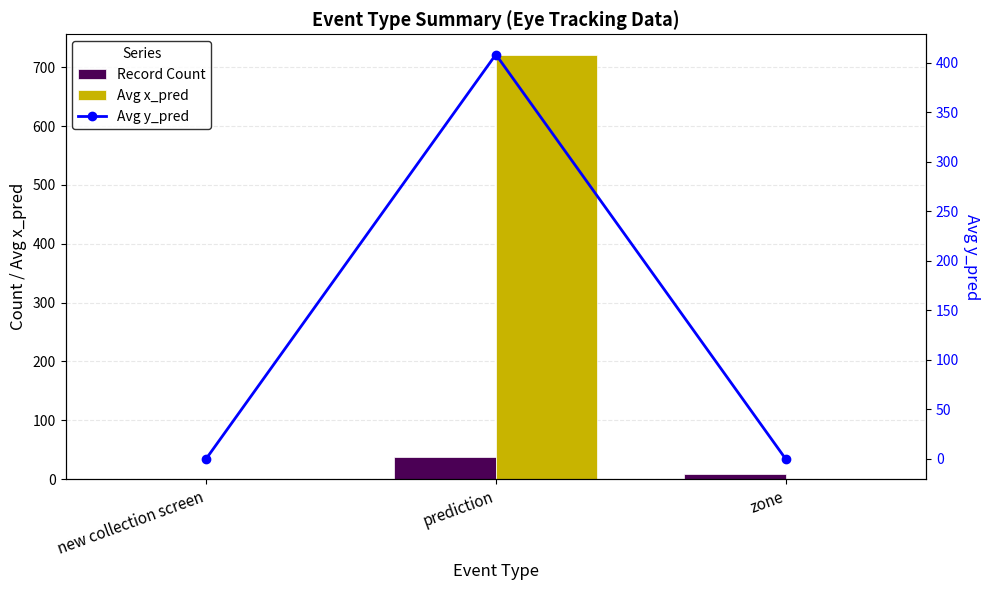

The value of Record Count at prediction is 37.0. True or false?

True